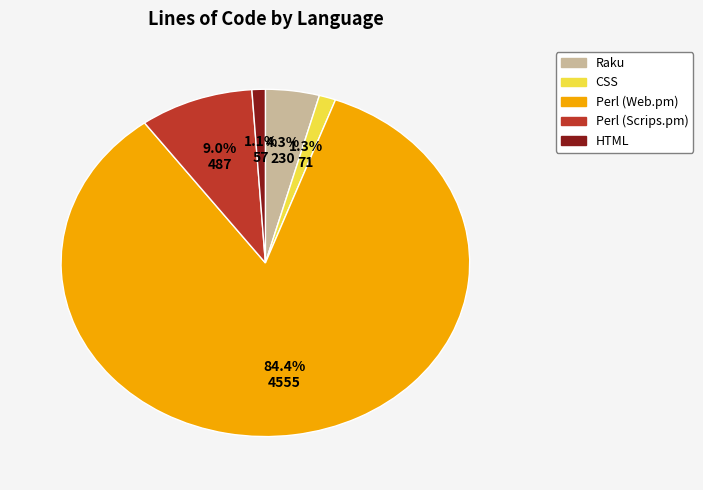

To the nearest percent, what portion does Raku represent?

4%